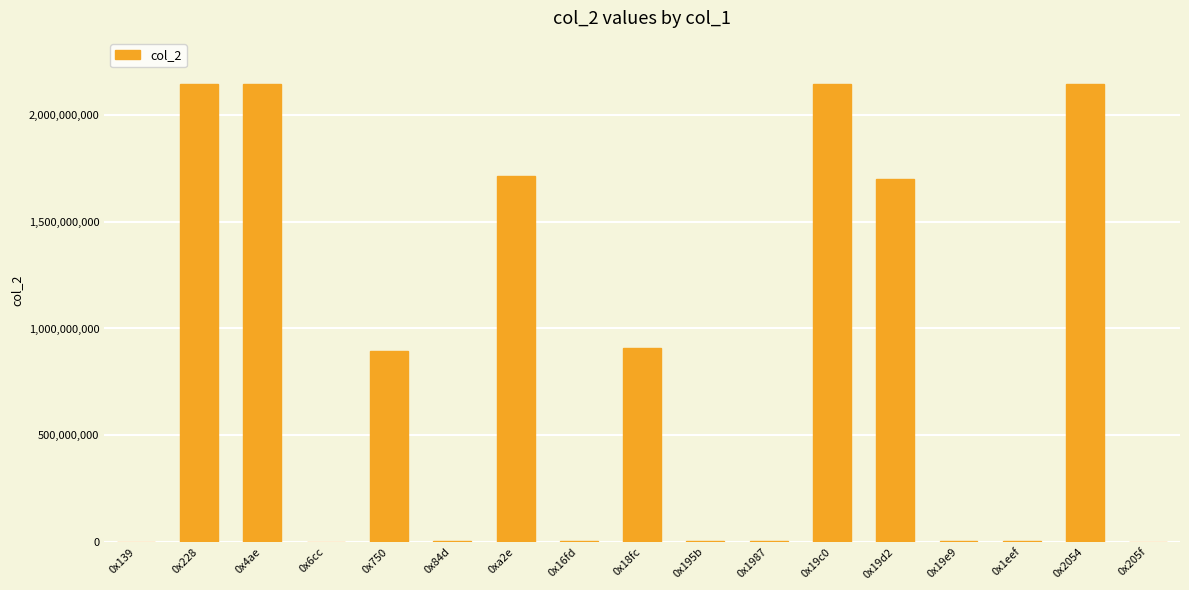

The value at 0x19c0 is 747573693. True or false?

False